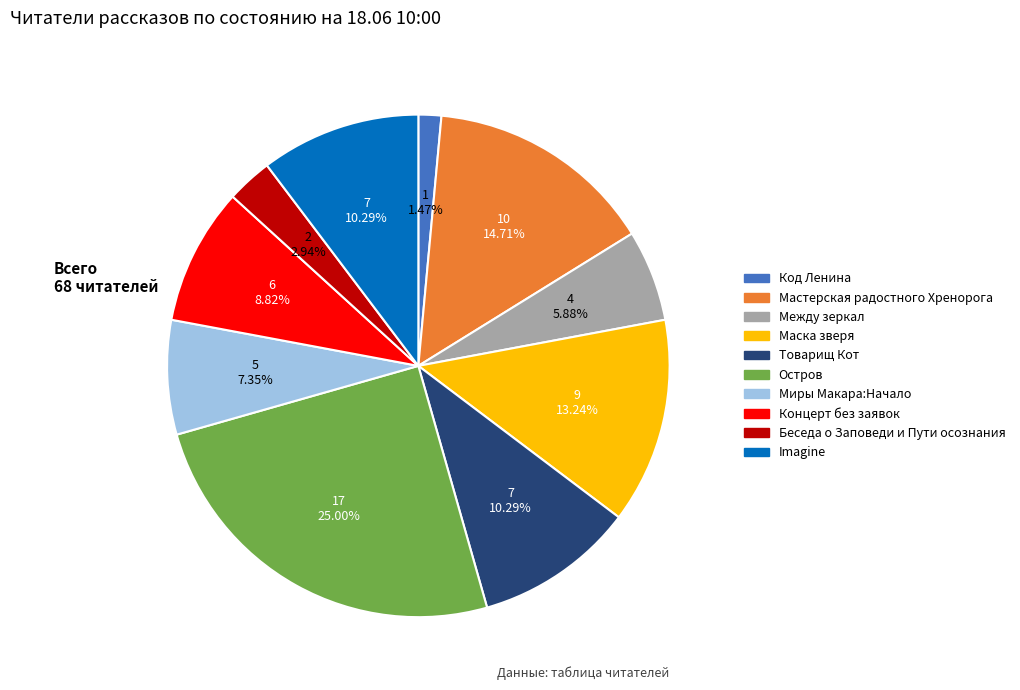

How many slices are in this pie chart?

10